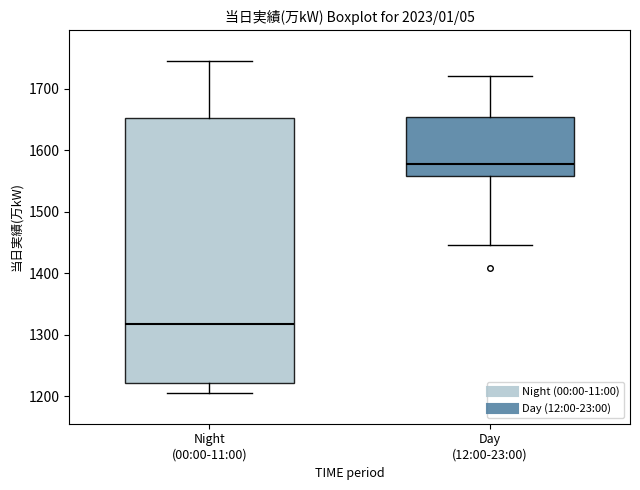

Where is the upper edge of the box for Day (12:00-23:00) on the y-axis? The values are not printed on the chart, so give them approximately, as read against the axis.

1650